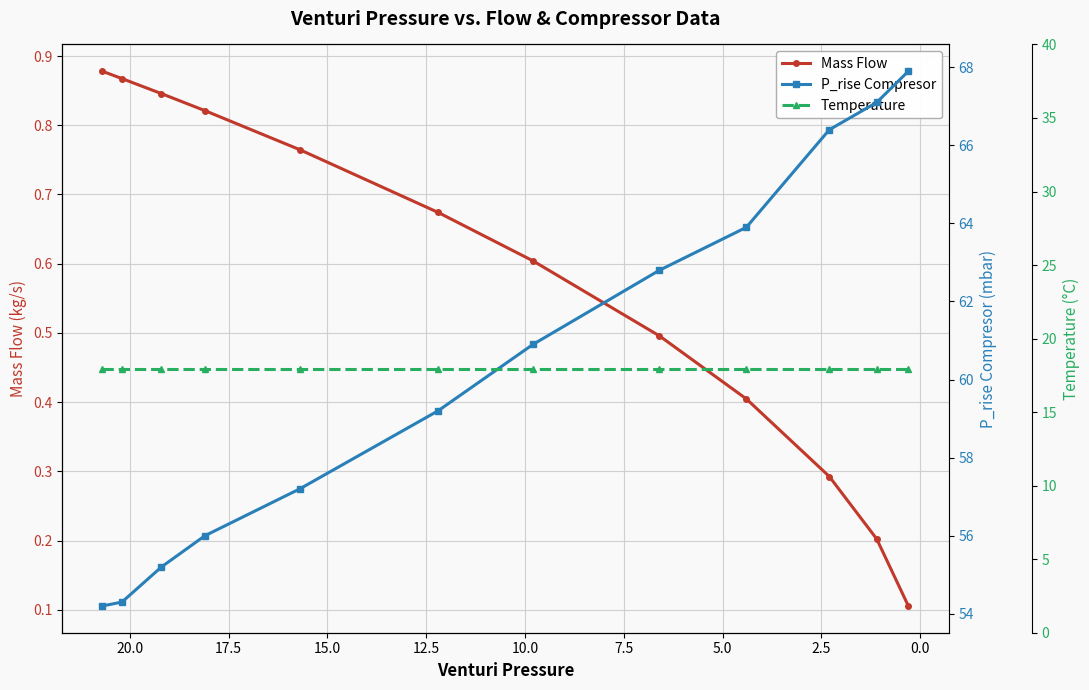

What is the lowest value of the Temperature series?

17.9